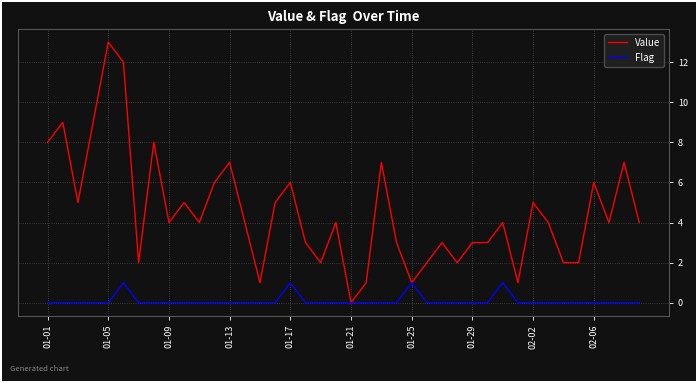

Which series has the largest total across all categories?

Value